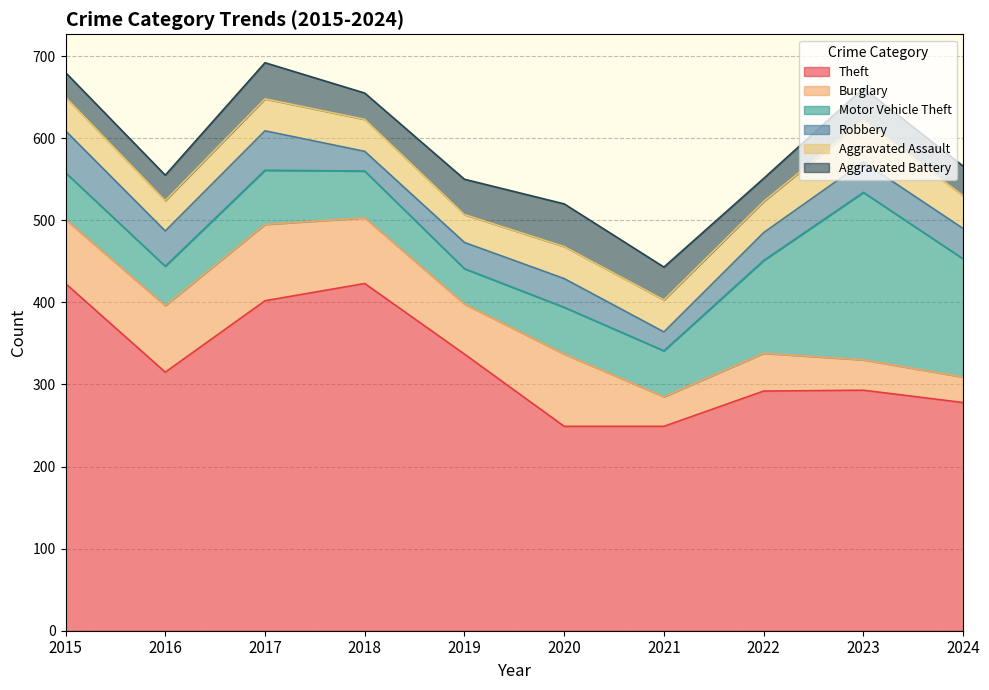

Which category has the lowest value in the Robbery series?

2021